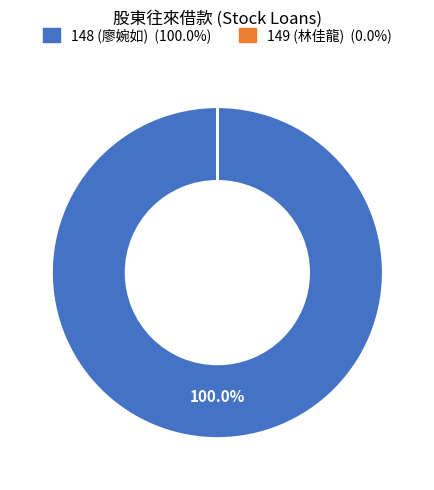

Is there a majority slice in this chart?

Yes